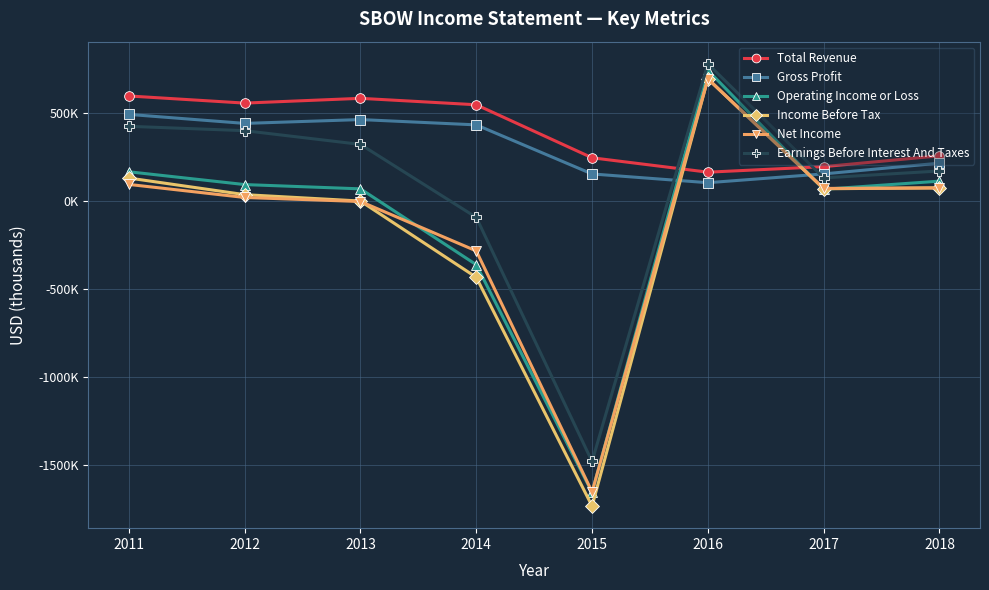

Reading left to right, list all the values displayed in this chart.

Total Revenue: 597800	557300	584400	547800	246300	164400	195900	257300
Gross Profit: 493000	441800	463600	433400	154300	104600	154600	215800
Operating Income or Loss: 166700	93900	69600	-361900	-1657100	744100	67200	113400
Income Before Tax: 131100	36600	200	-433500	-1734500	695300	70000	75500
Net Income: 94700	20500	-2400	-283400	-1654000	695300	72000	74600
Earnings Before Interest And Taxes: 425300	400500	322300	-92700	-1481100	780900	132000	171200